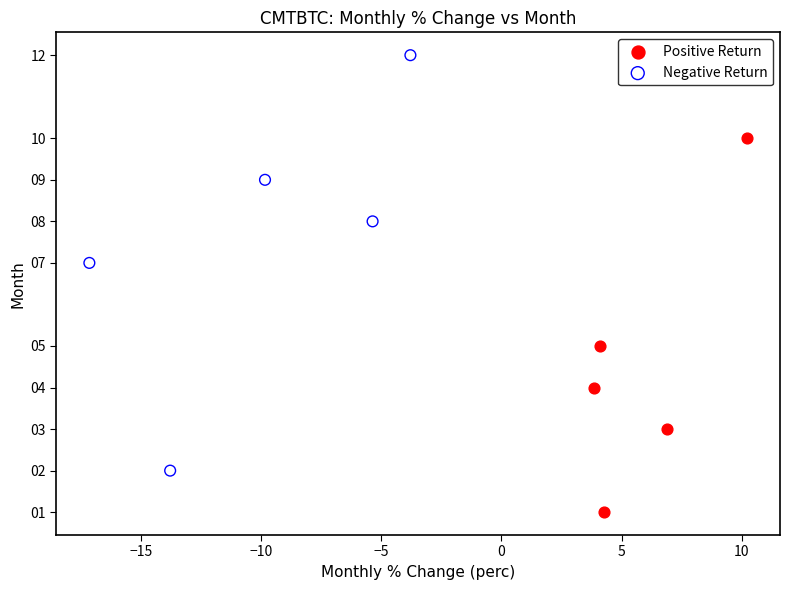

Which series reaches the maximum Y coordinate?

Negative Return